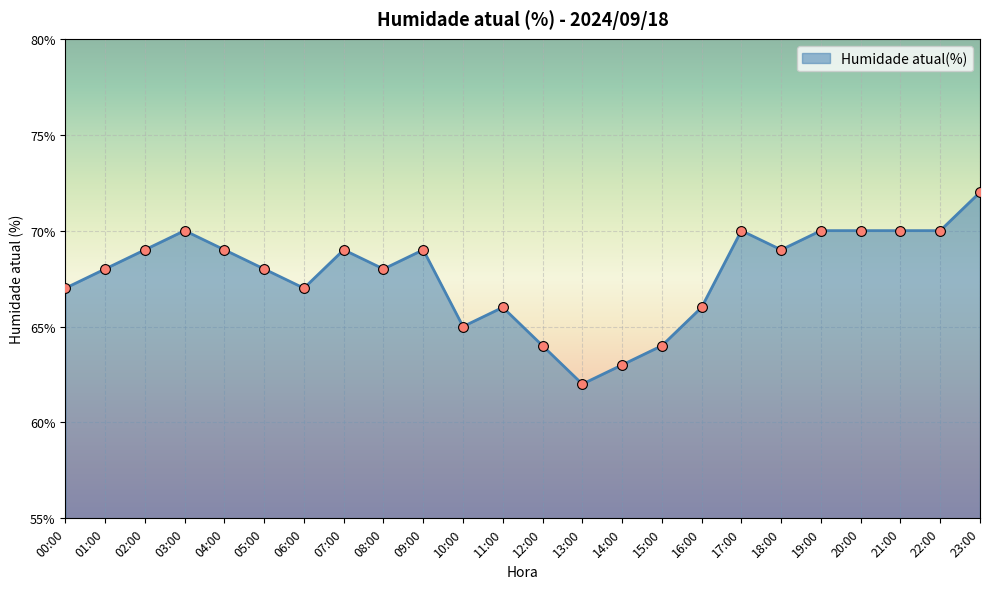

Which has a higher value, 01:00 or 19:00?

19:00